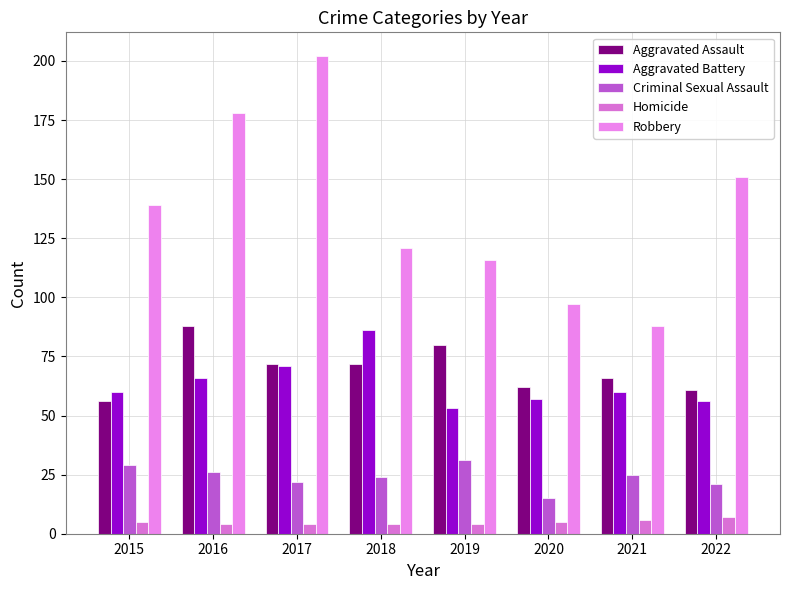

Reading left to right, transcribe all the data shown in this chart.

Aggravated Assault: 2015=56	2016=88	2017=72	2018=72	2019=80	2020=62	2021=66	2022=61
Aggravated Battery: 2015=60	2016=66	2017=71	2018=86	2019=53	2020=57	2021=60	2022=56
Criminal Sexual Assault: 2015=29	2016=26	2017=22	2018=24	2019=31	2020=15	2021=25	2022=21
Homicide: 2015=5	2016=4	2017=4	2018=4	2019=4	2020=5	2021=6	2022=7
Robbery: 2015=139	2016=178	2017=202	2018=121	2019=116	2020=97	2021=88	2022=151